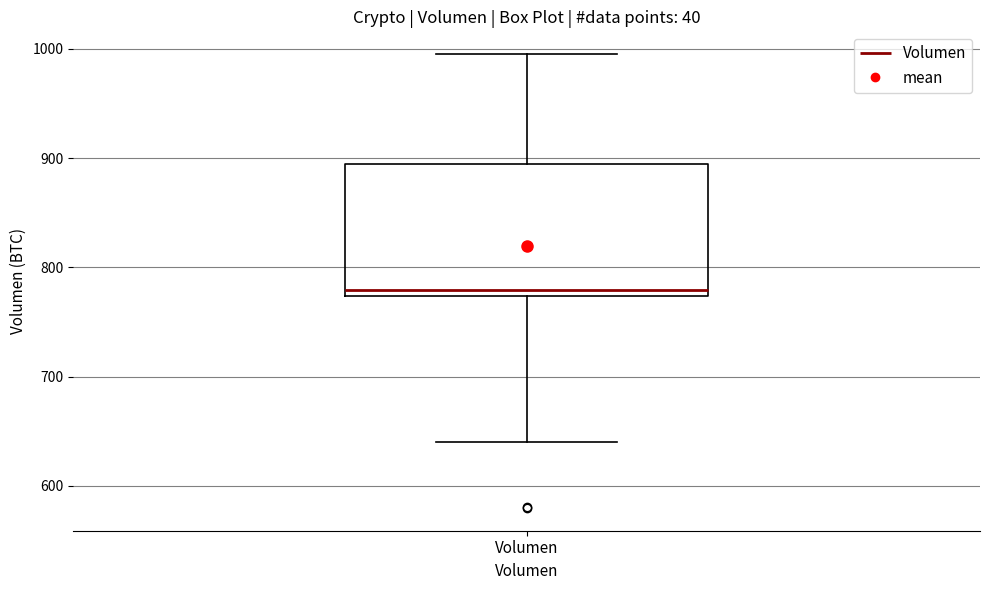

Read this box plot against the y-axis: the position of the median line, the range covered by the box, and the ends of both whiskers. The values are not printed on the chart, so give them approximately, as read against the axis.

median 780, box 770 to 890, whiskers 640 to 1000